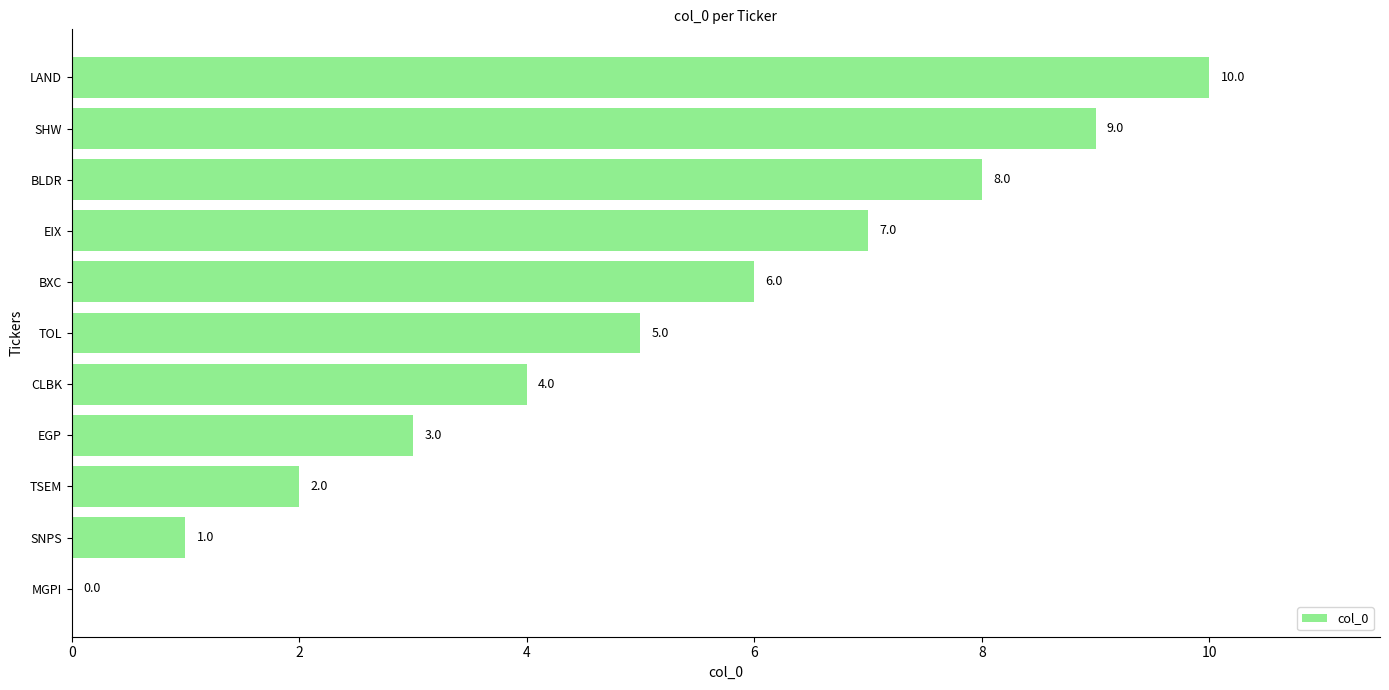

At which label is the value closest to 5?

TOL